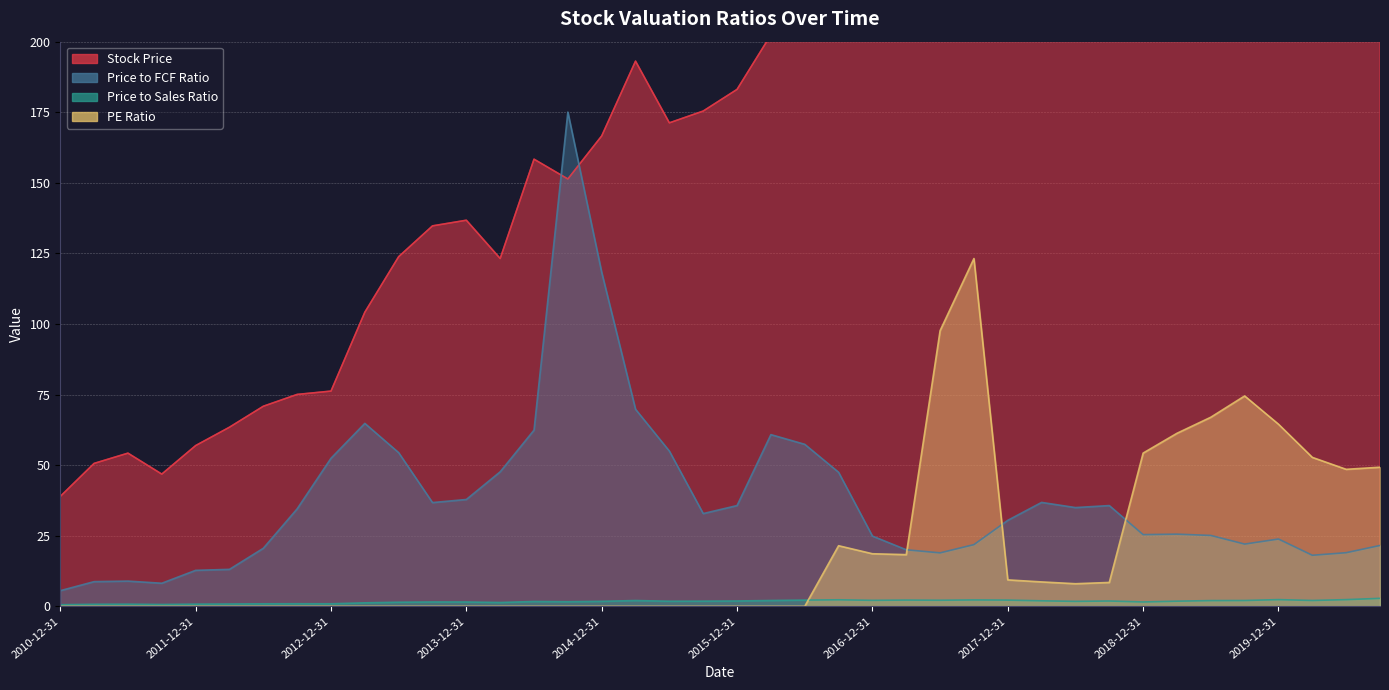

True or false: Stock Price and PE Ratio cross at least once.

False